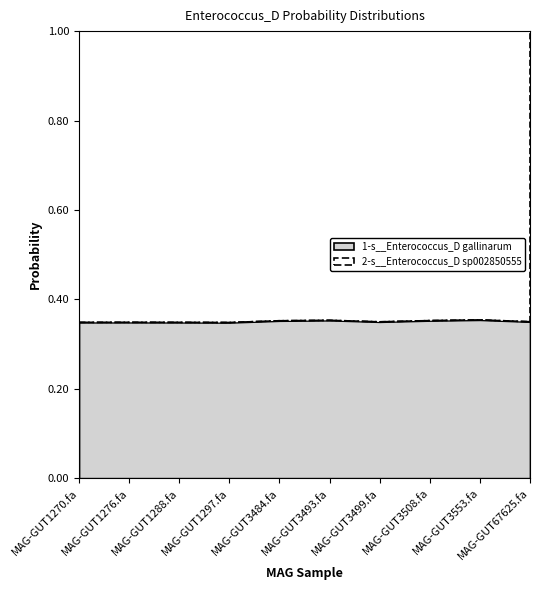

What is the average value?

0.4